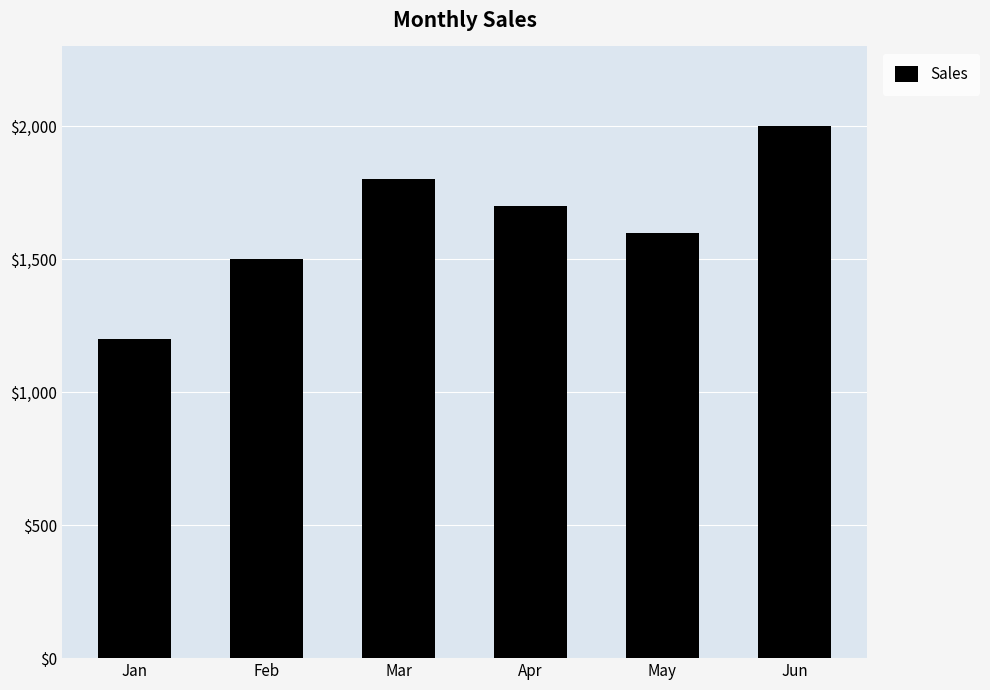

What is the sum of the values at Feb and May?

3100